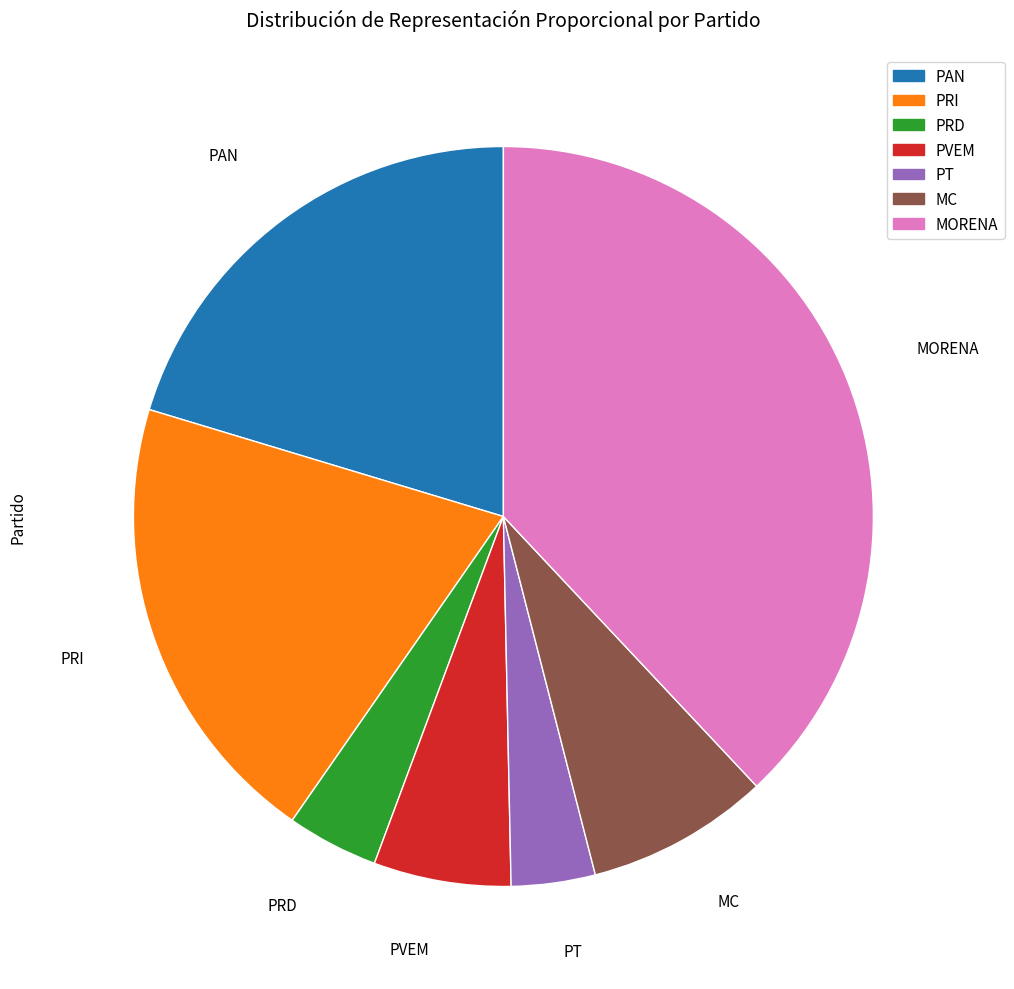

How many slices are in this pie chart?

7